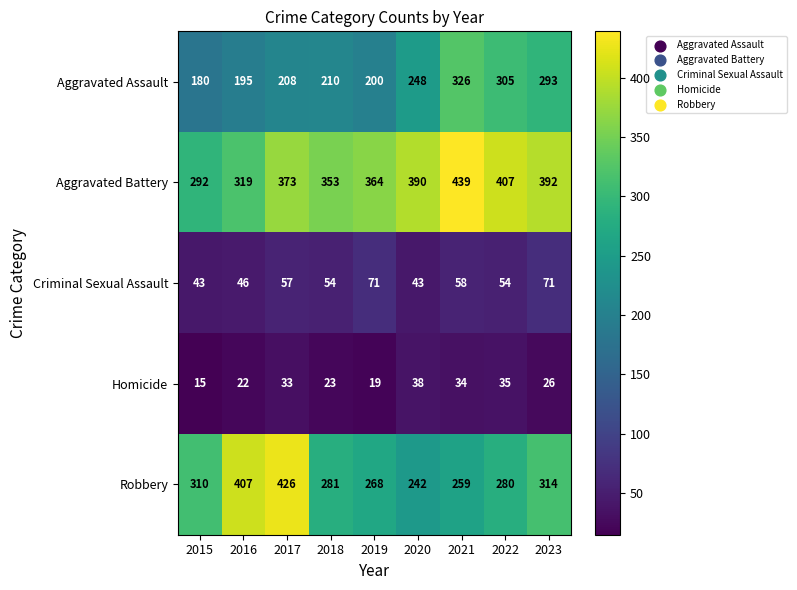

What is the sum of all Criminal Sexual Assault values?

497